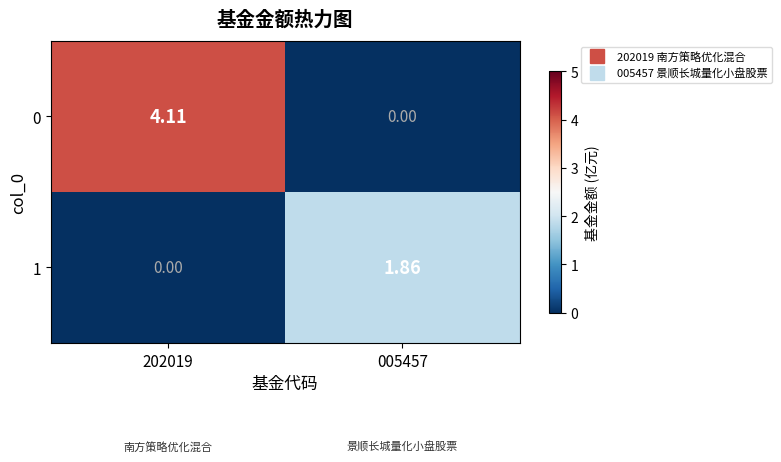

Is the value of 1 at 202019 greater than the value of 0 at 202019?

No